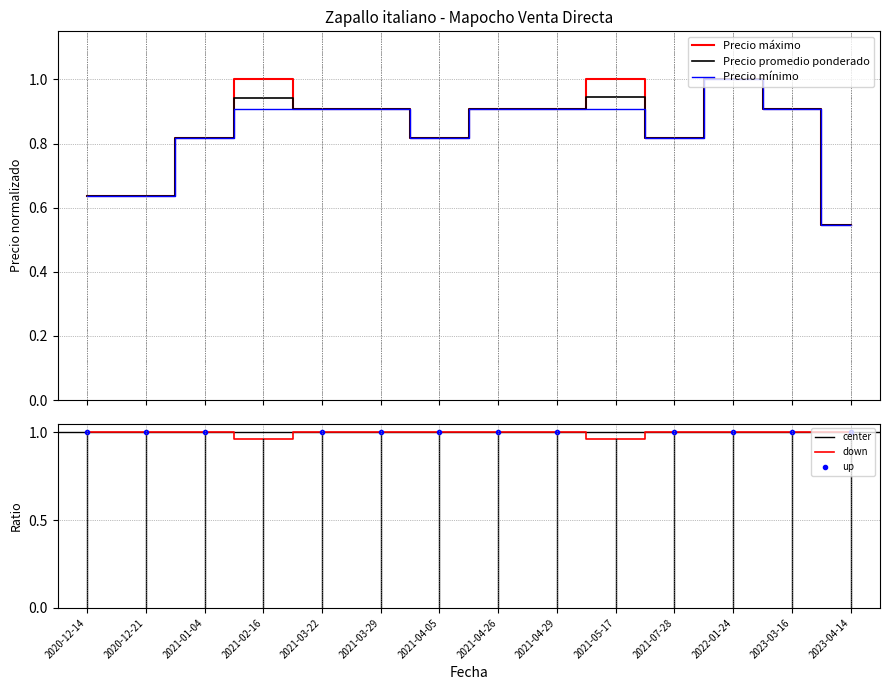

True or false: Precio promedio ponderado and Precio mínimo cross at least once.

False